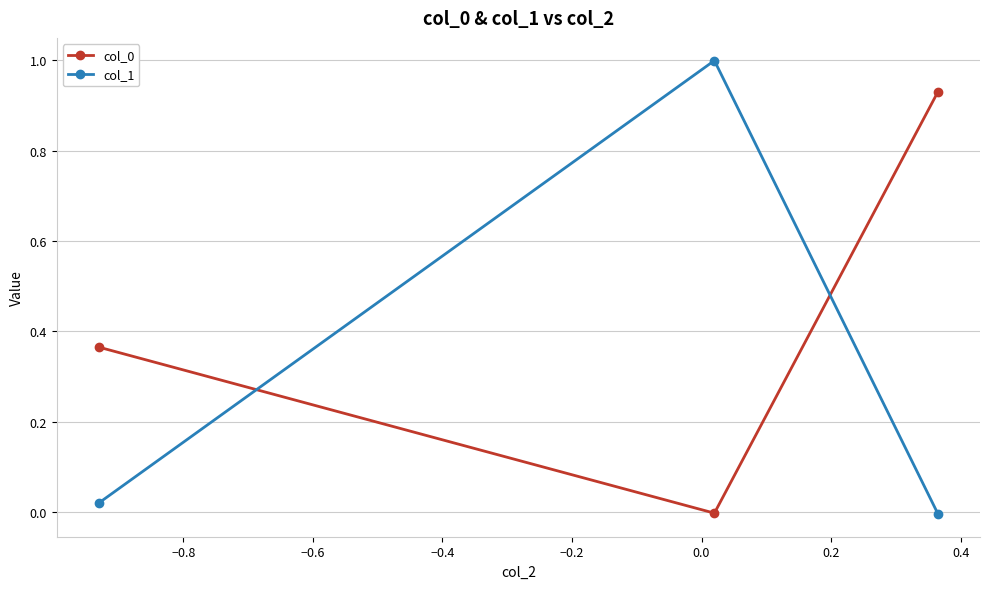

What is the value of the col_1 point at the 2nd from the left?

1.0